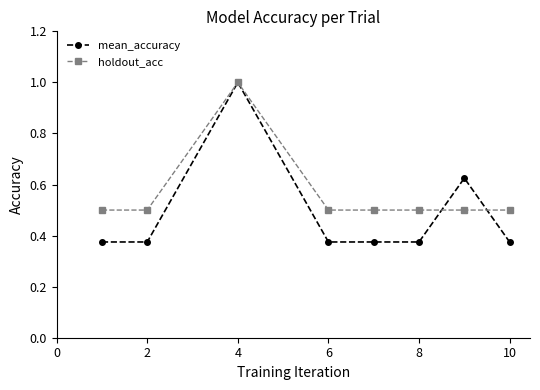

Rank the series by their average value, from lowest to highest.

mean_accuracy, holdout_acc